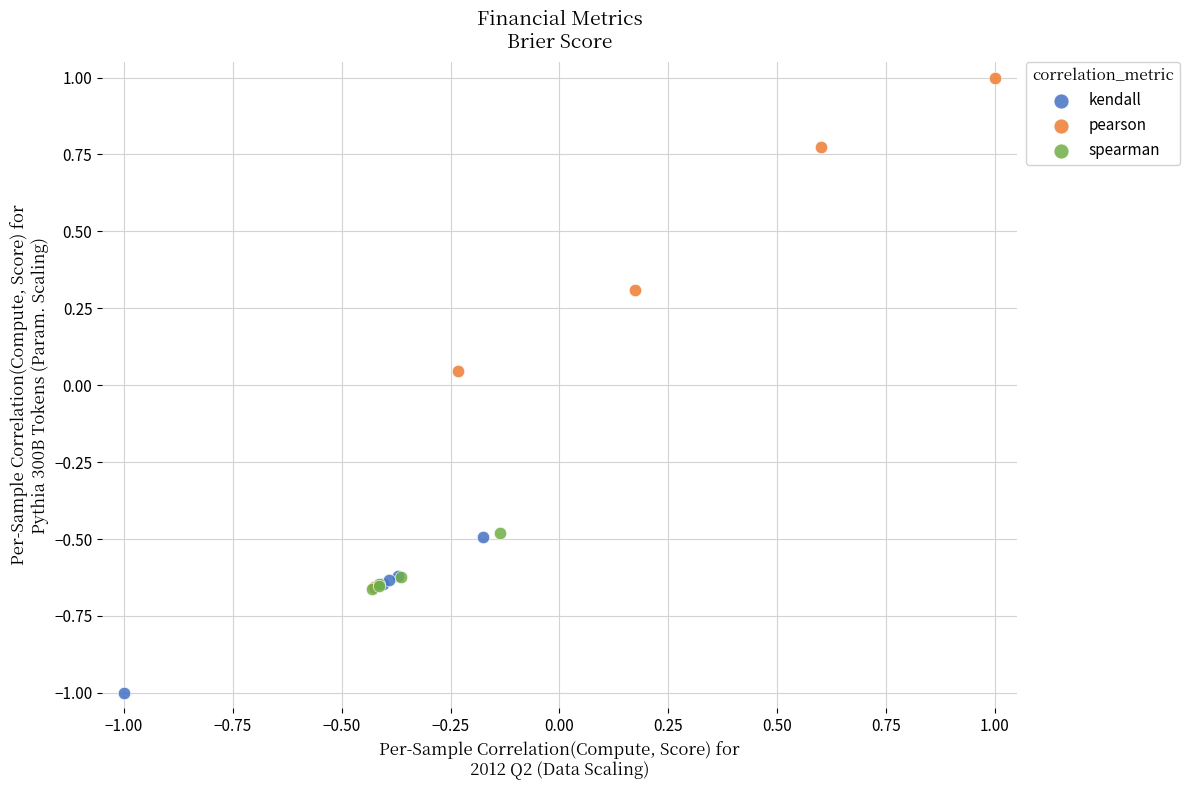

Which series reaches the minimum Y coordinate?

kendall